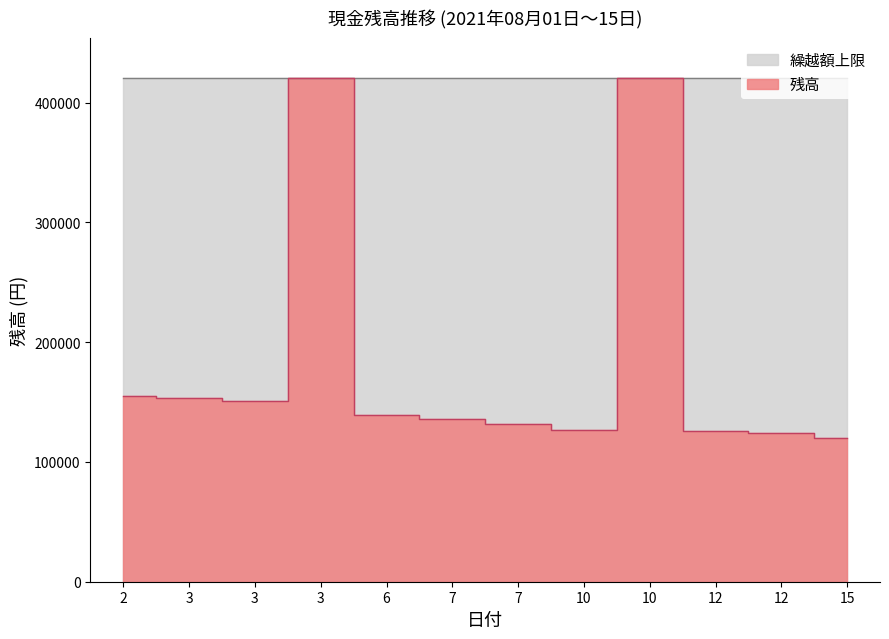

The value at 12 is 125452. True or false?

True